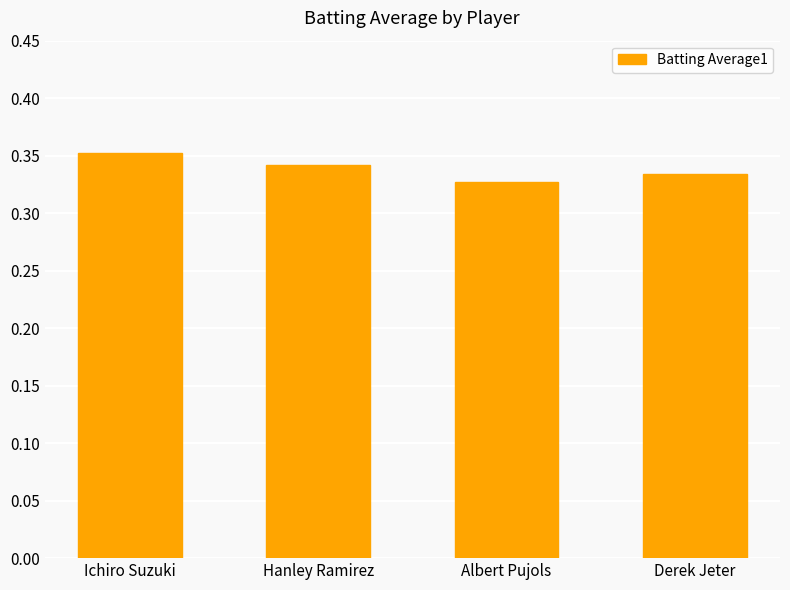

What is the label of the 3rd bar from the right?

Hanley Ramirez